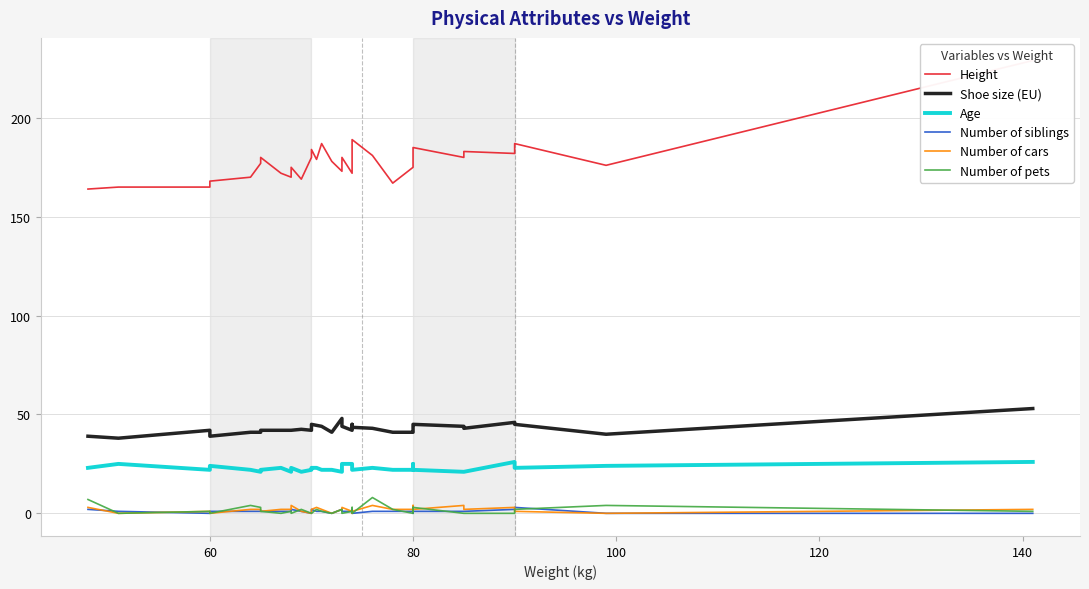

True or false: Age and Shoe size (EU) cross at least once.

False